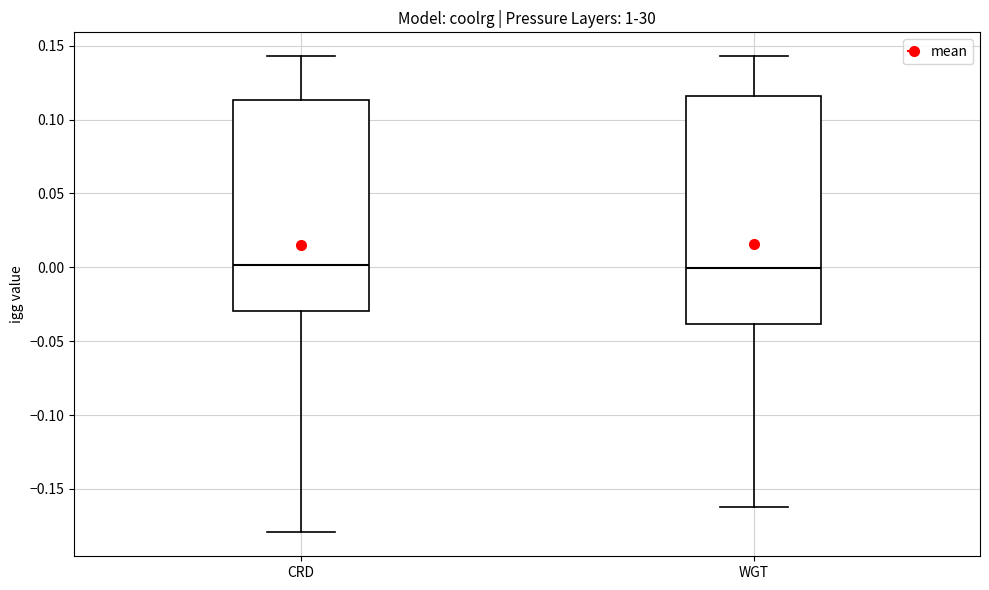

Which box is the tallest, from its lower edge to its upper edge?

WGT